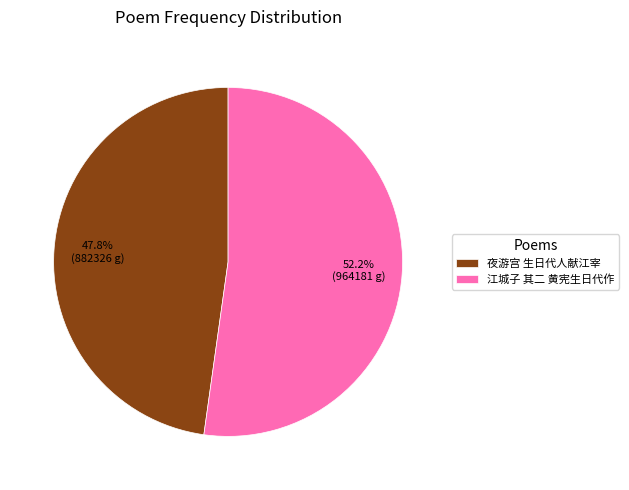

Which slice is the largest?

江城子 其二 黄宪生日代作